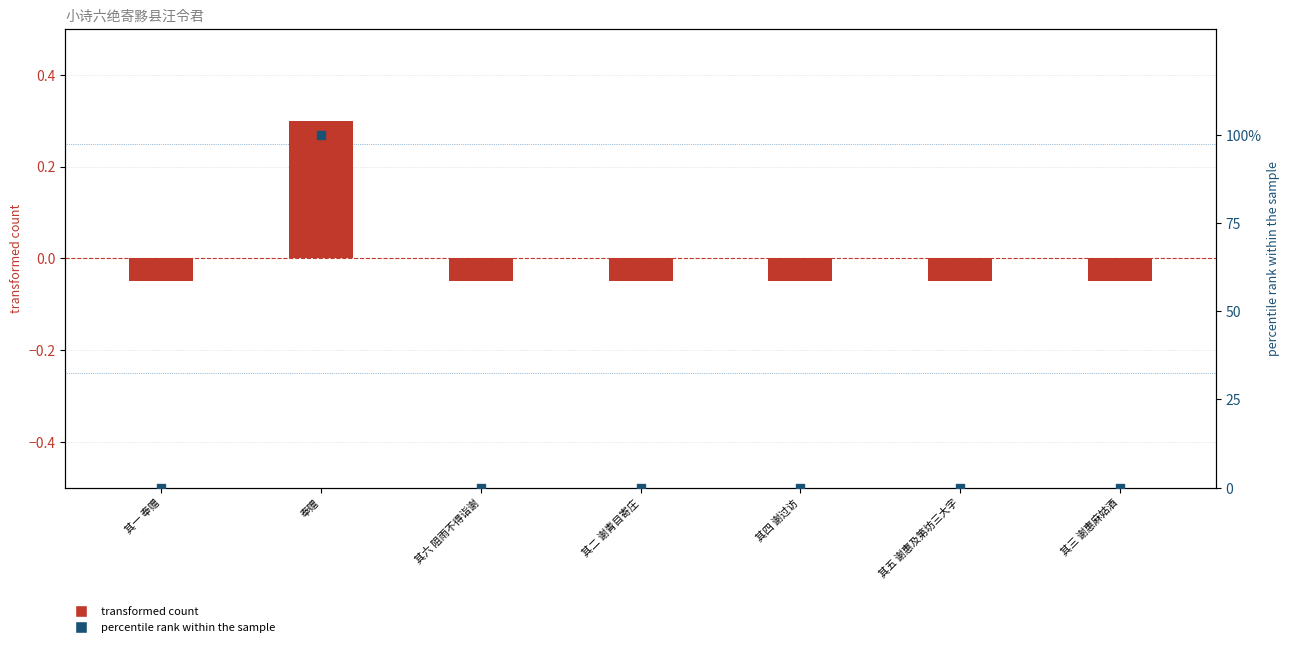

Which series reaches the maximum Y coordinate?

percentile rank within the sample